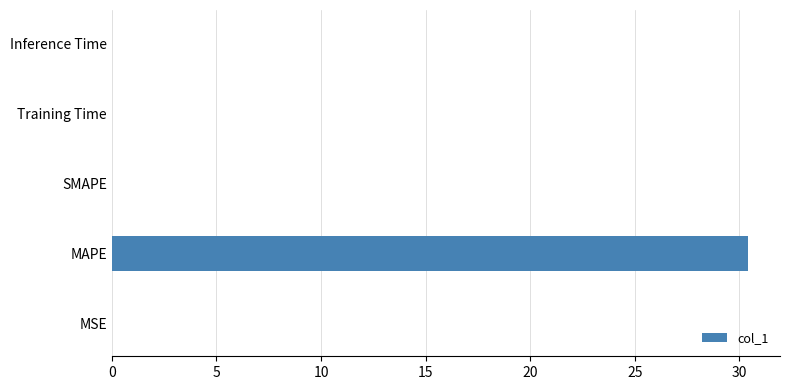

What is the maximum value shown in the chart?

30.4